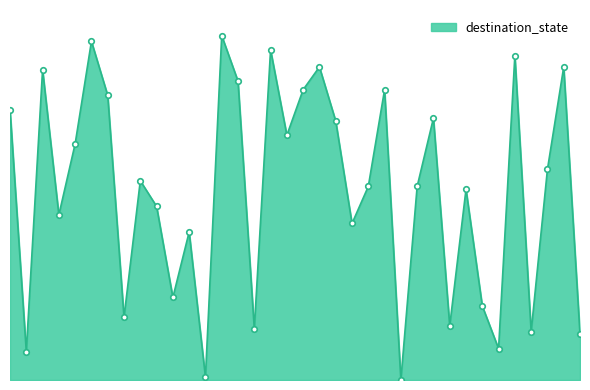

At which category does the chart reach its minimum across all series?

24